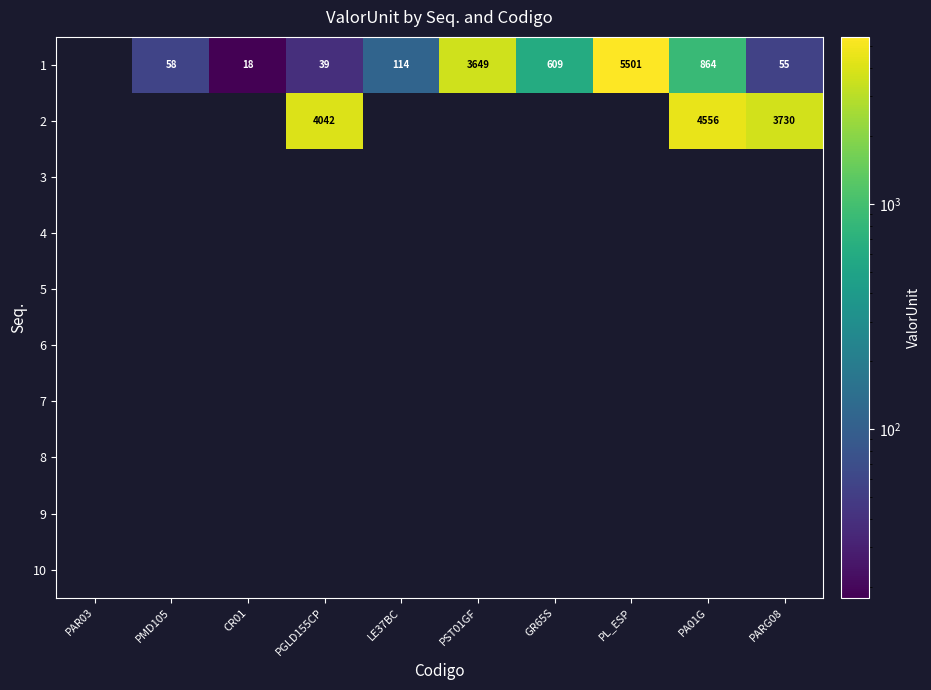

Rank the series by their maximum value, from highest to lowest.

1, 2, 3, 4, 5, 6, 7, 8, 9, 10